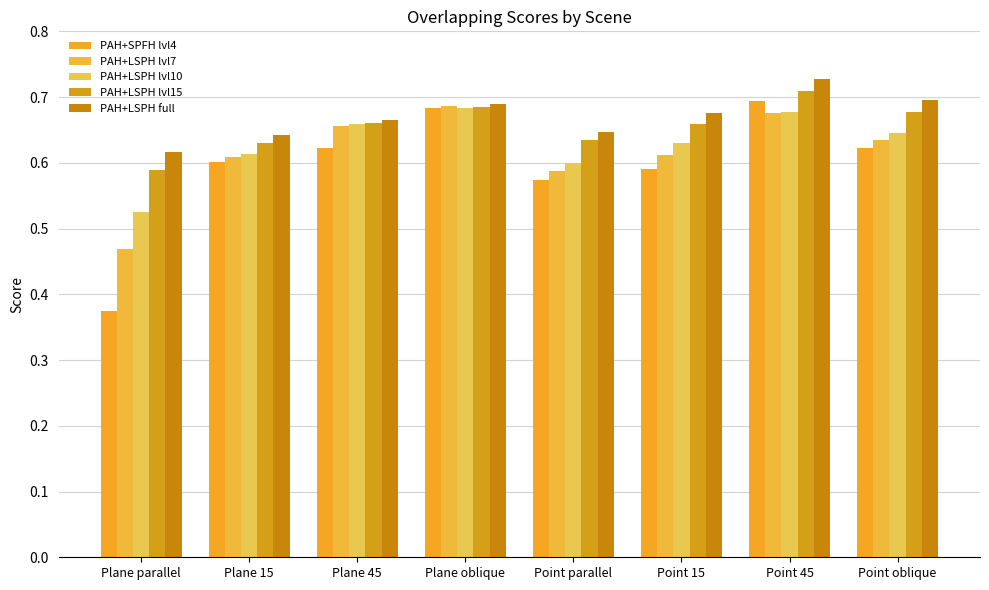

What is the lowest value of the PAH+LSPH lvl15 series?

0.6